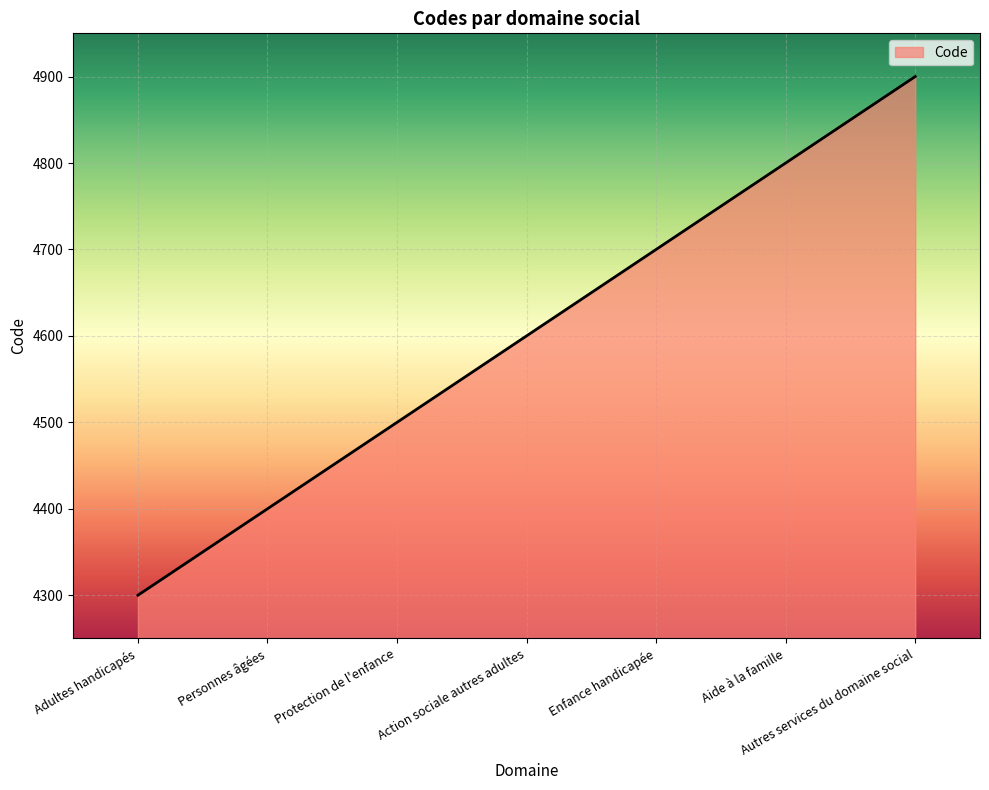

What is the change in value from Adultes handicapés to Personnes âgées?

+100